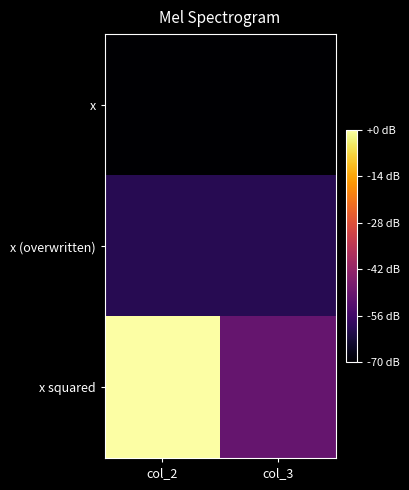

Which category has the highest value across all series?

col_2